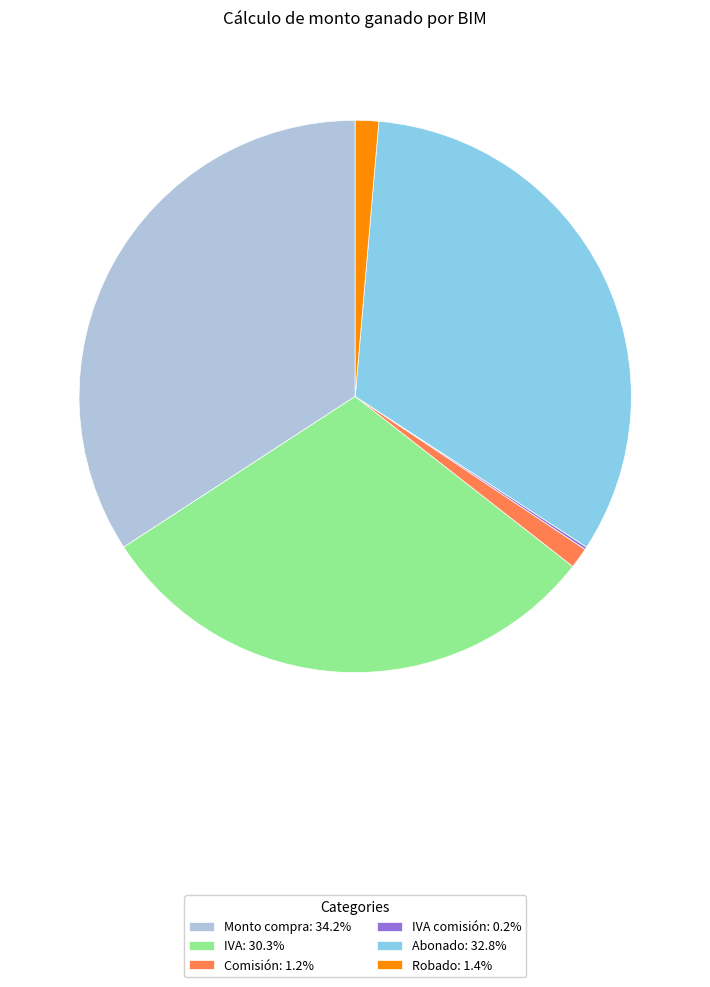

Is there a majority slice in this chart?

No